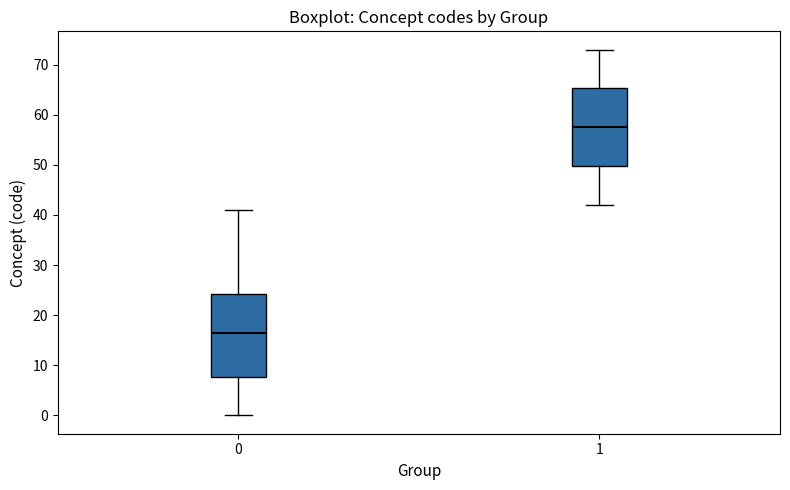

Reading left to right, read every box against the y-axis: the position of its median line, the range the box covers, and the ends of its whiskers. The values are not printed on the chart, so give them approximately, as read against the axis.

0: median 17, box 8 to 24, whiskers 0 to 41
1: median 58, box 50 to 65, whiskers 42 to 73